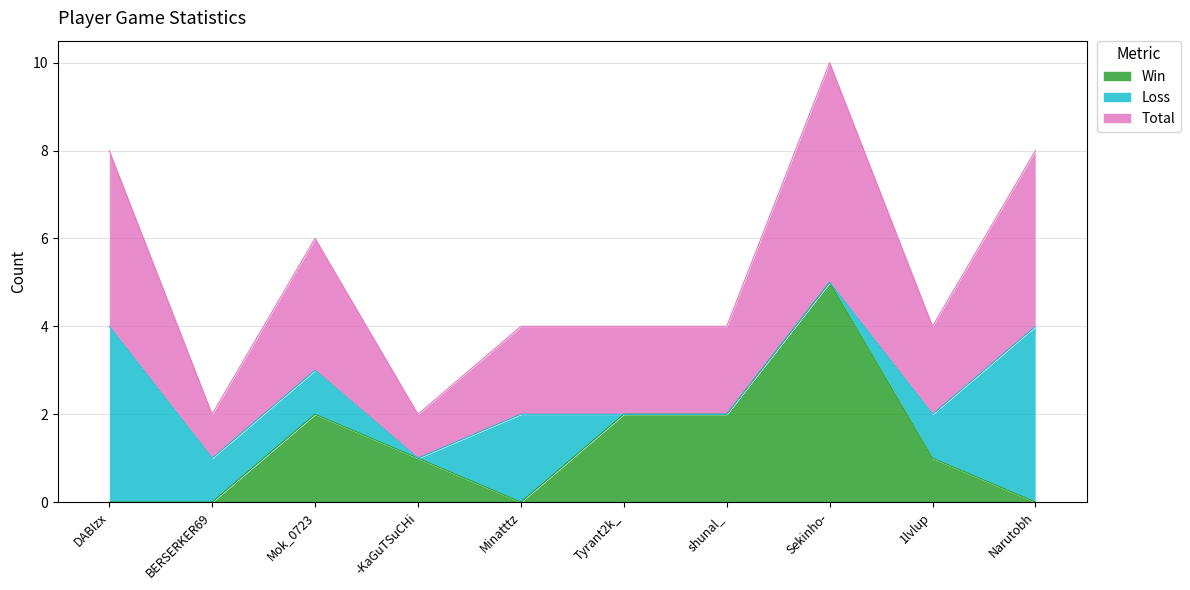

What is the difference between the maximum and minimum values in the Win series?

5